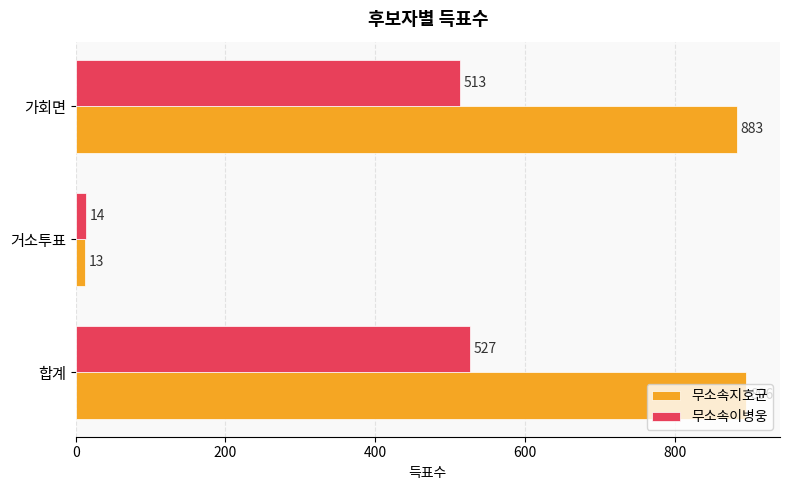

What is the approximate value of 무소속이병웅 at 거소투표, to the nearest 10?

10